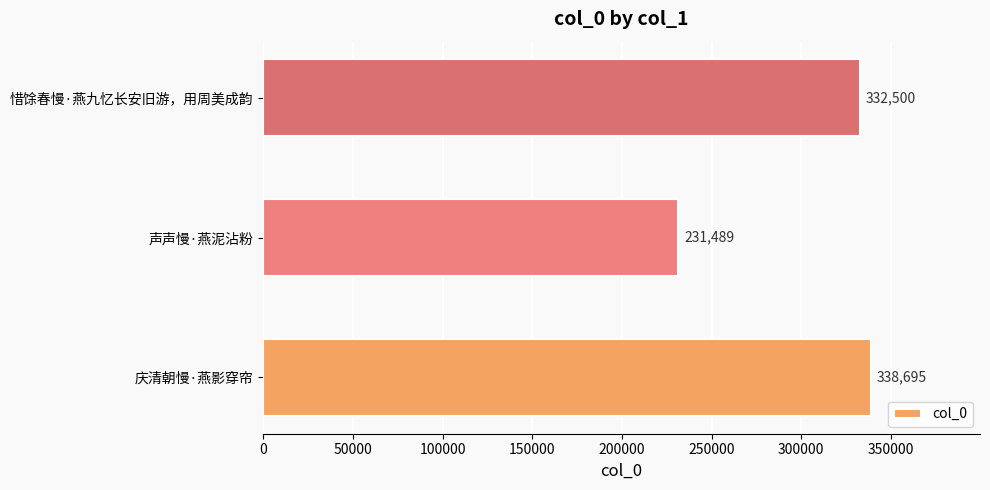

Which category has the lowest value across all series?

声声慢·燕泥沾粉